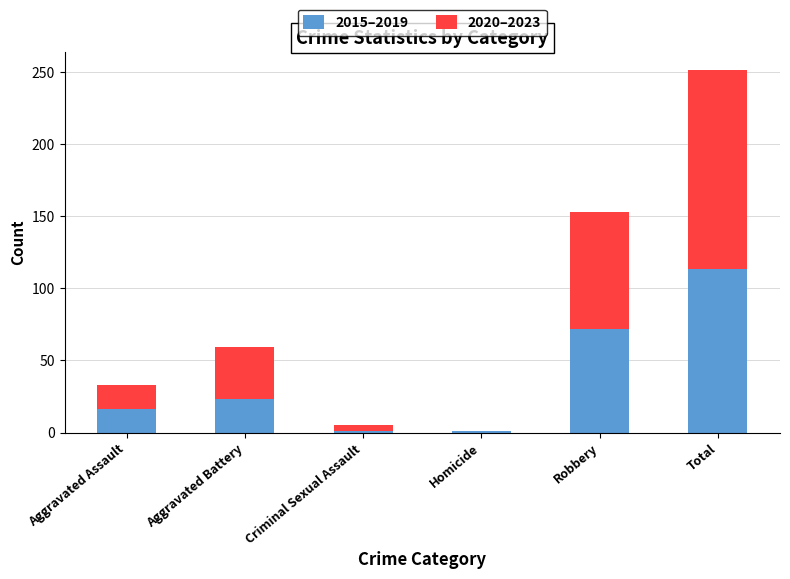

What are all the series names shown in the legend?

2015–2019, 2020–2023